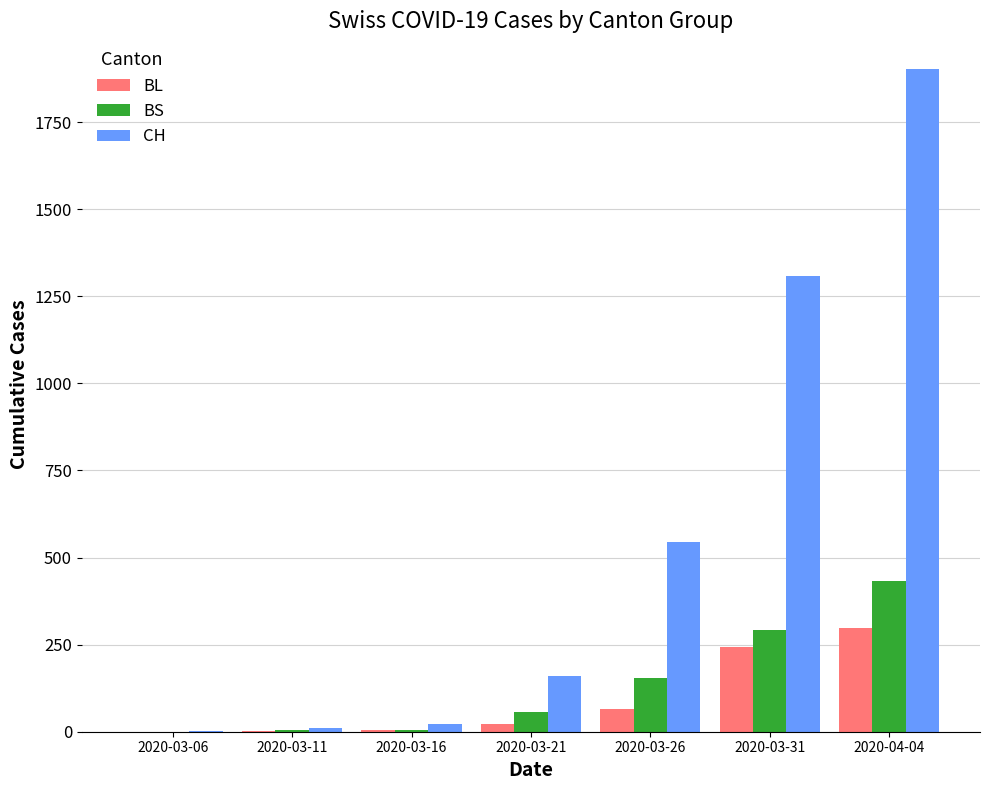

What is the sum of all BL values?

633